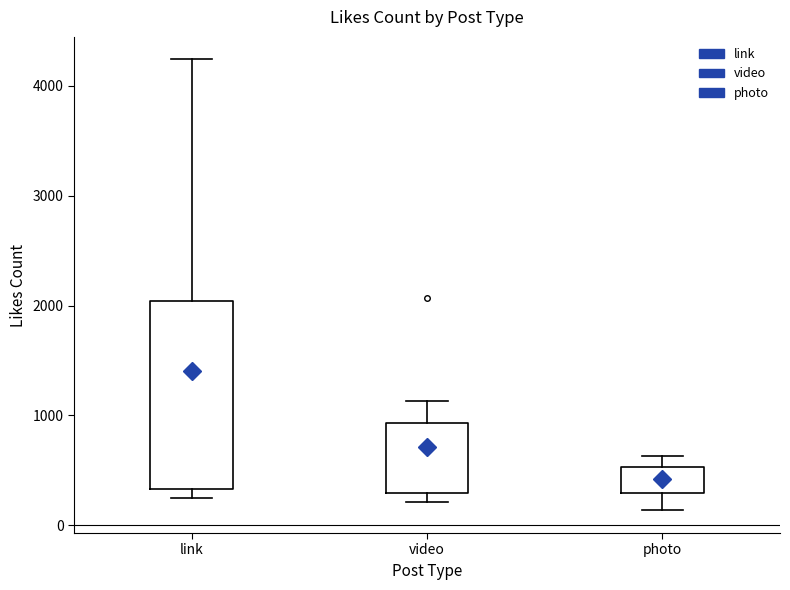

Comparing the boxes themselves (not the whiskers), which one is the tallest?

link